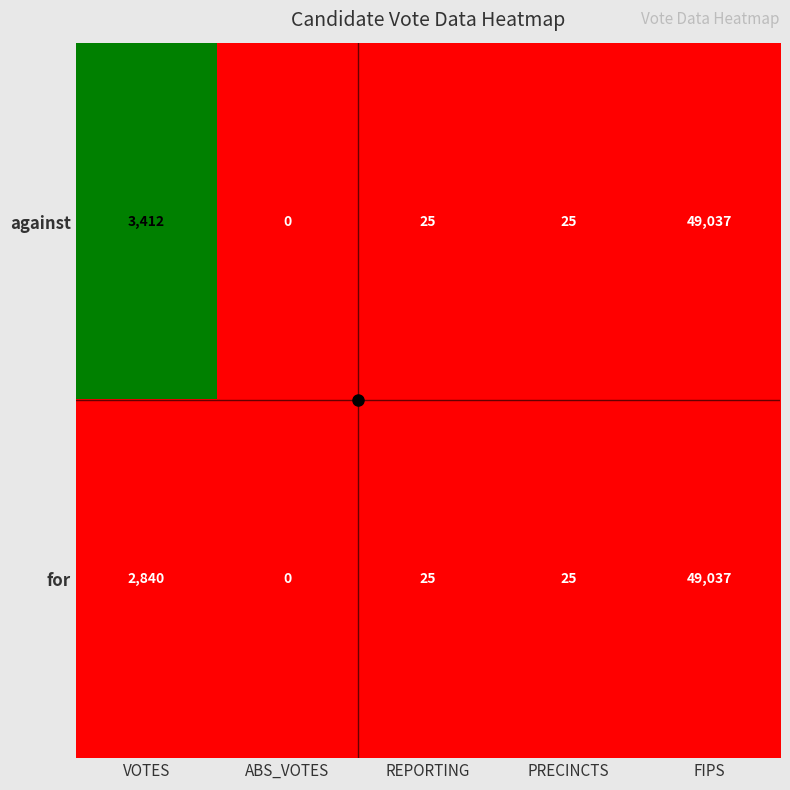

Which label corresponds to the largest value in the chart?

FIPS